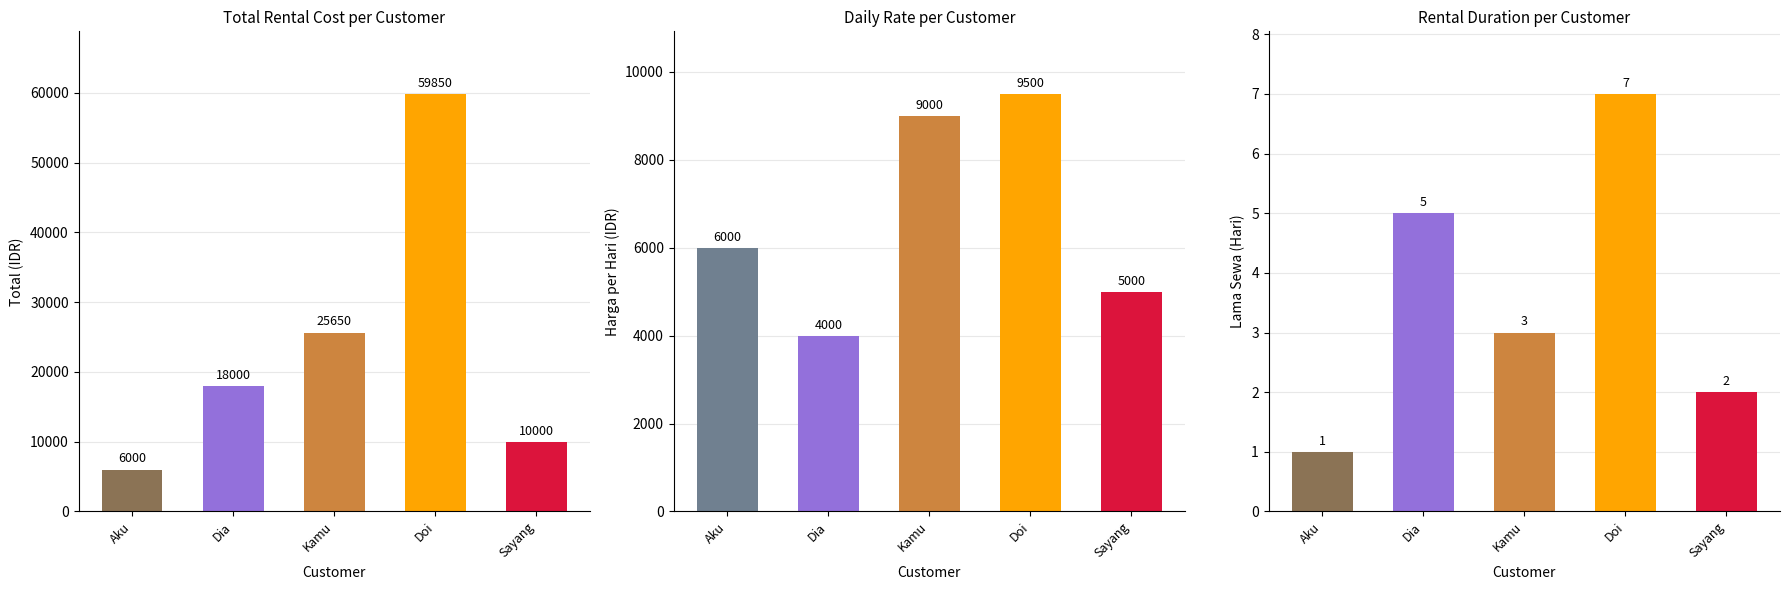

The Total series shows 6000 at Aku. True or false?

True